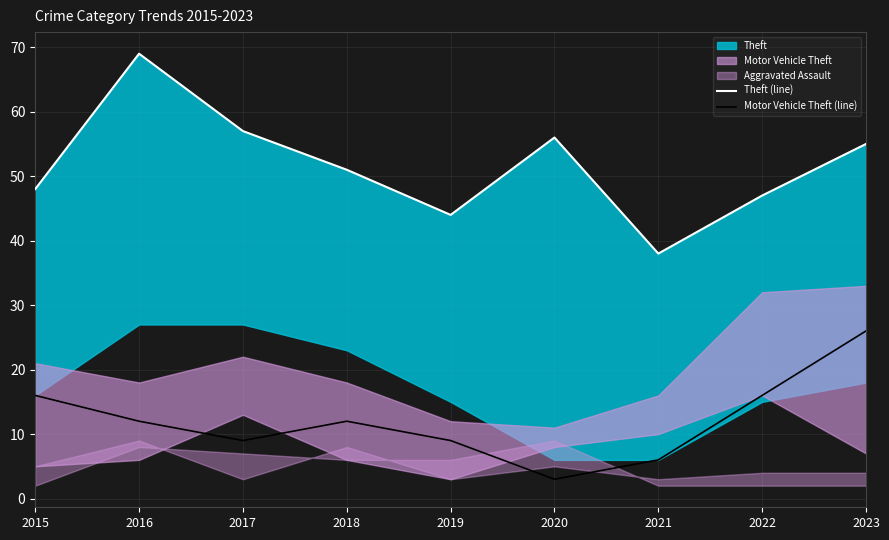

What is the sum of all Theft (line) values?

465